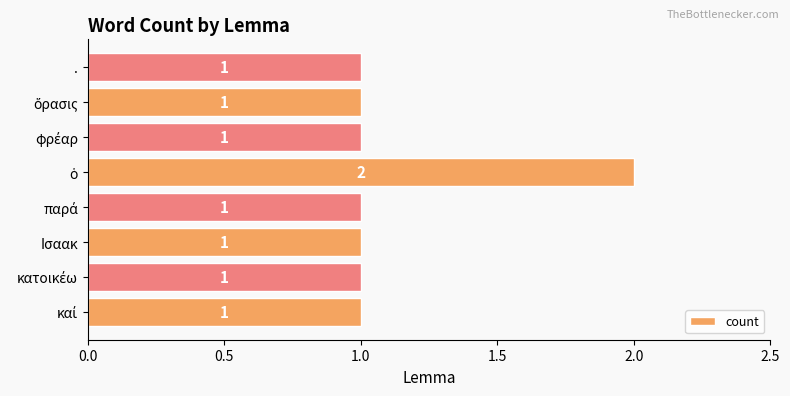

Does the chart contain any negative values?

No